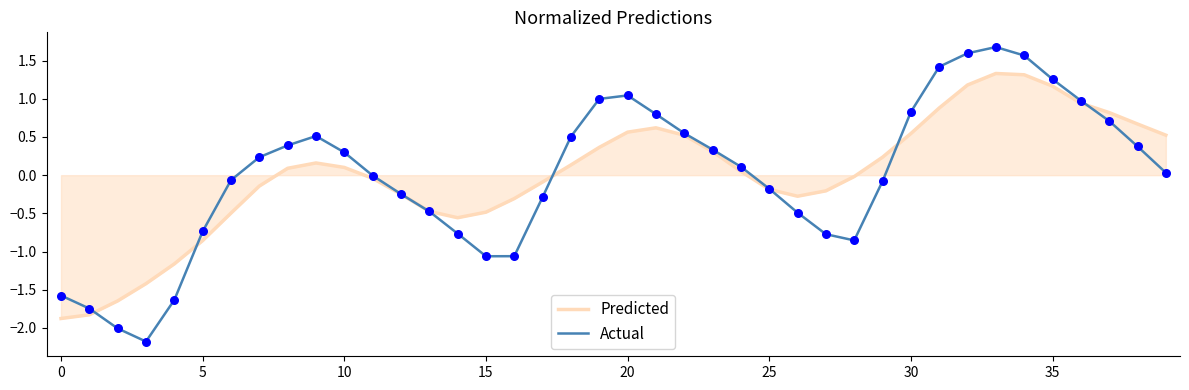

Which series has the widest spread of values?

Actual